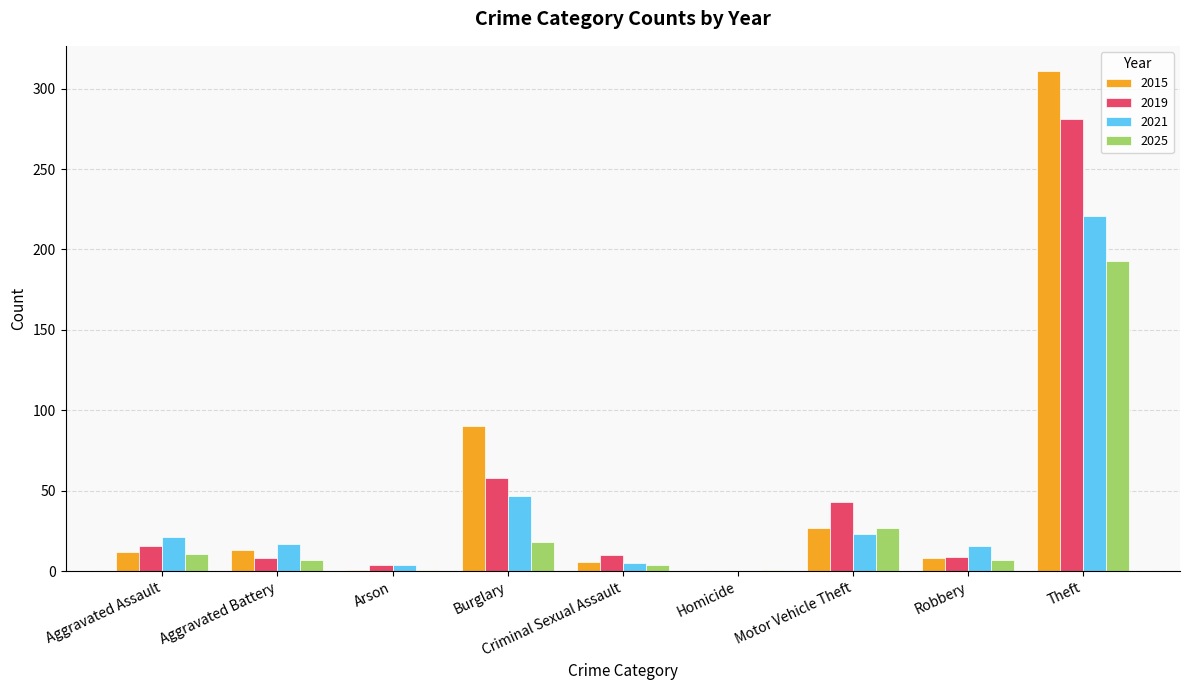

Which series has the largest range (max minus min)?

2015